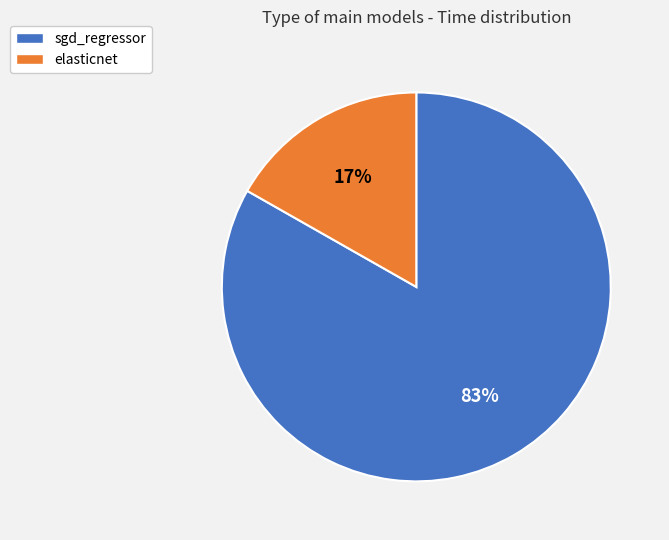

Is it true that sgd_regressor is 91% of the pie?

False